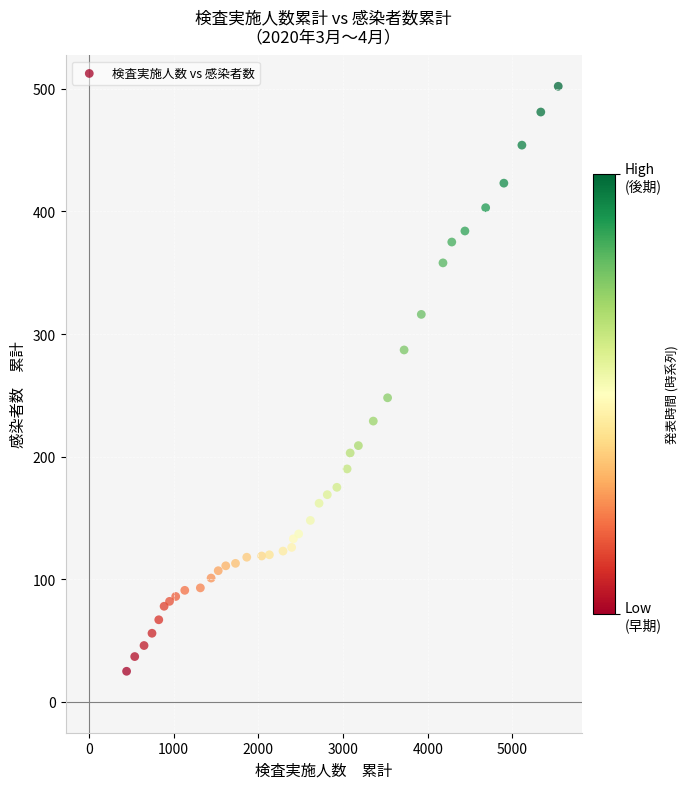

What Y value in the scatter plot is closest to 263?

248